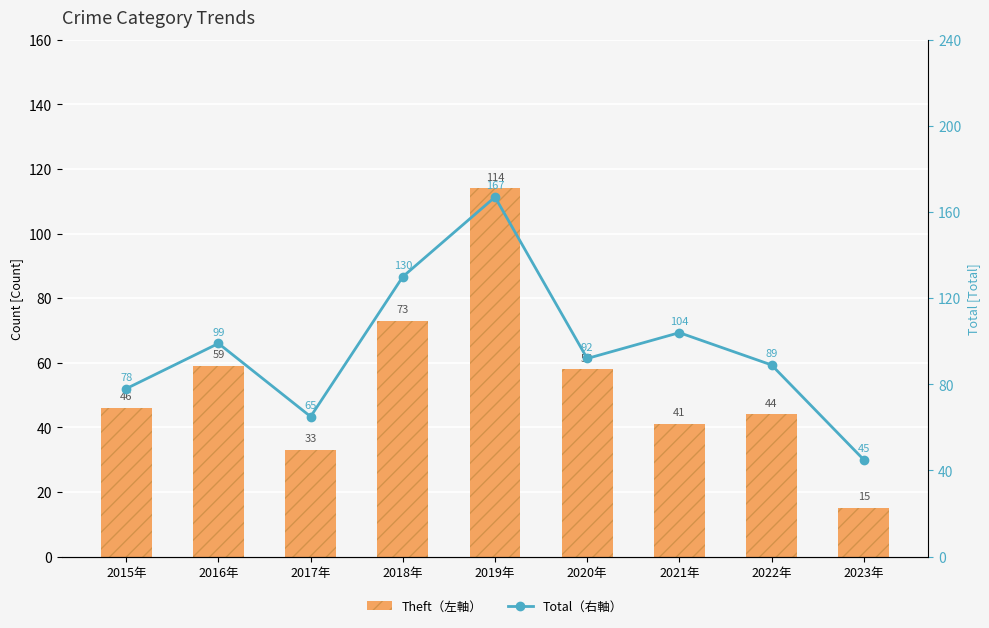

What is the label of the 1st bar from the left?

2015年